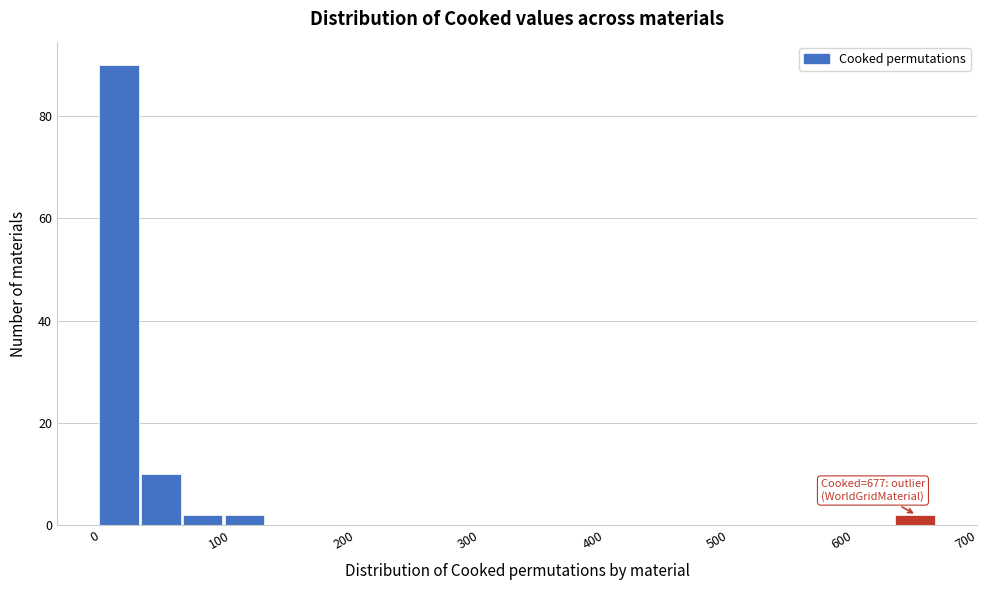

Around what value on the x-axis is the tallest bar? Give the approximate position of its centre, as read against the axis.

20